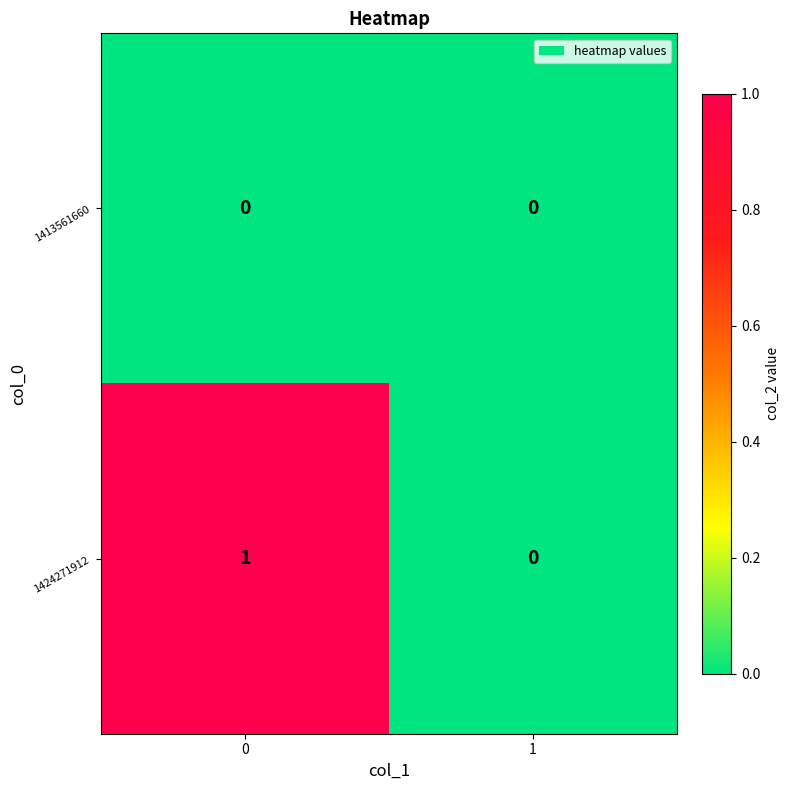

Rank the series at 0 from lowest to highest value.

1413561660, 1424271912